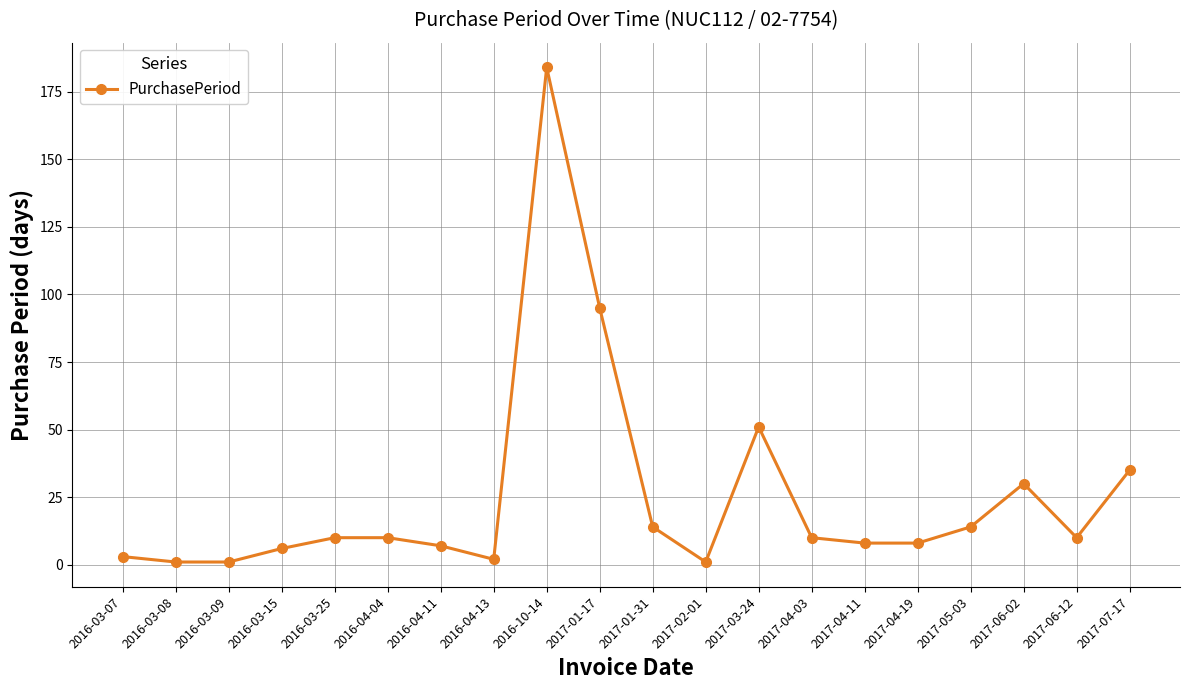

At which label is the value closest to 92?

2017-01-17